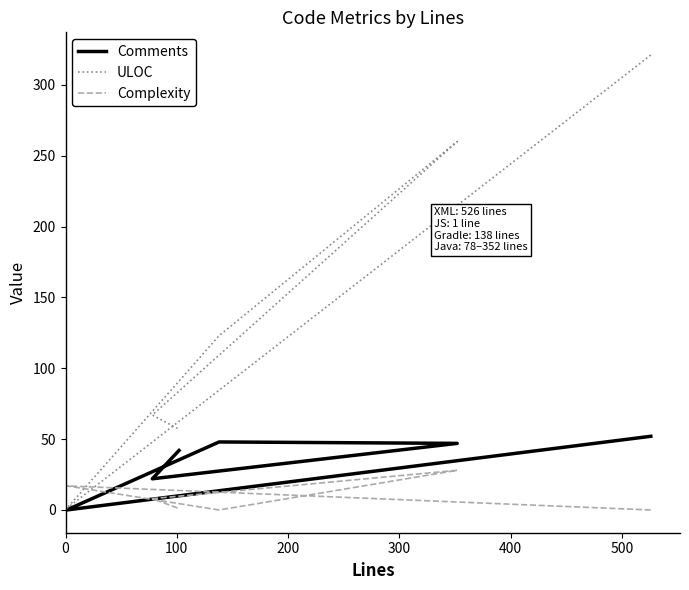

Rank the series by their maximum value, from highest to lowest.

ULOC, Comments, Complexity